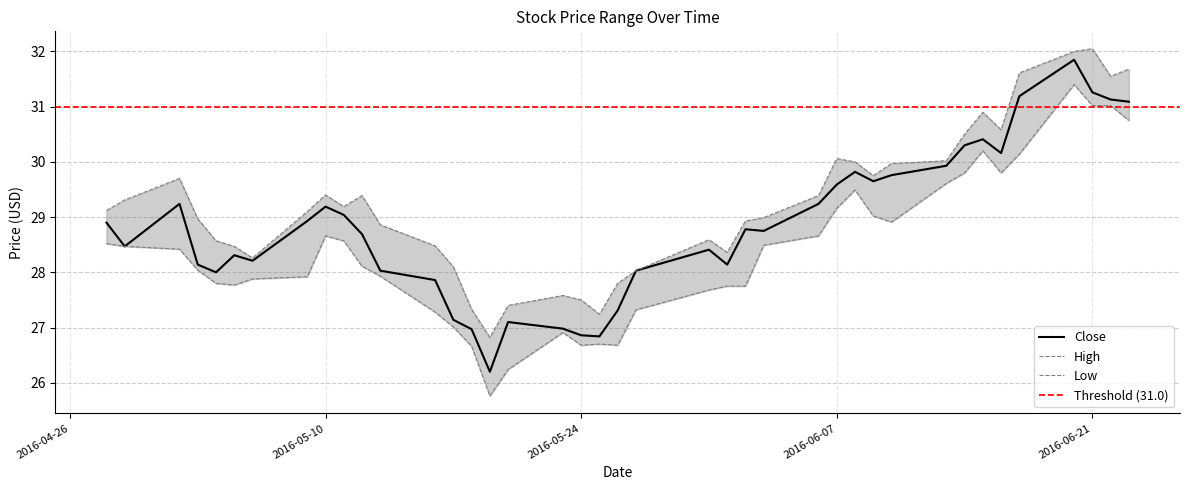

Is the value of High at 2016-06-06 greater than the value of Low at 2016-05-04?

Yes